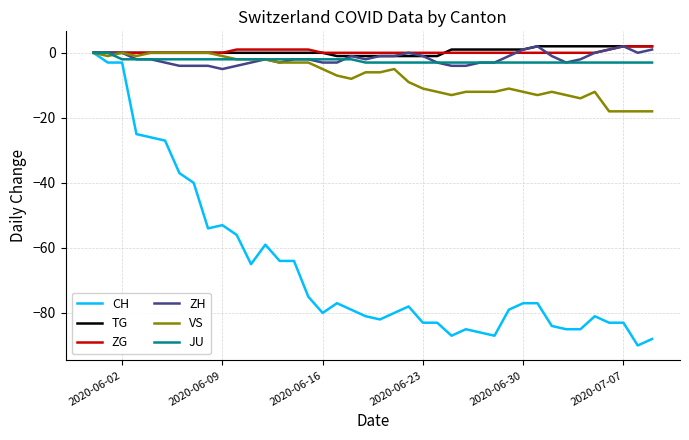

Which series has the widest spread of values?

CH